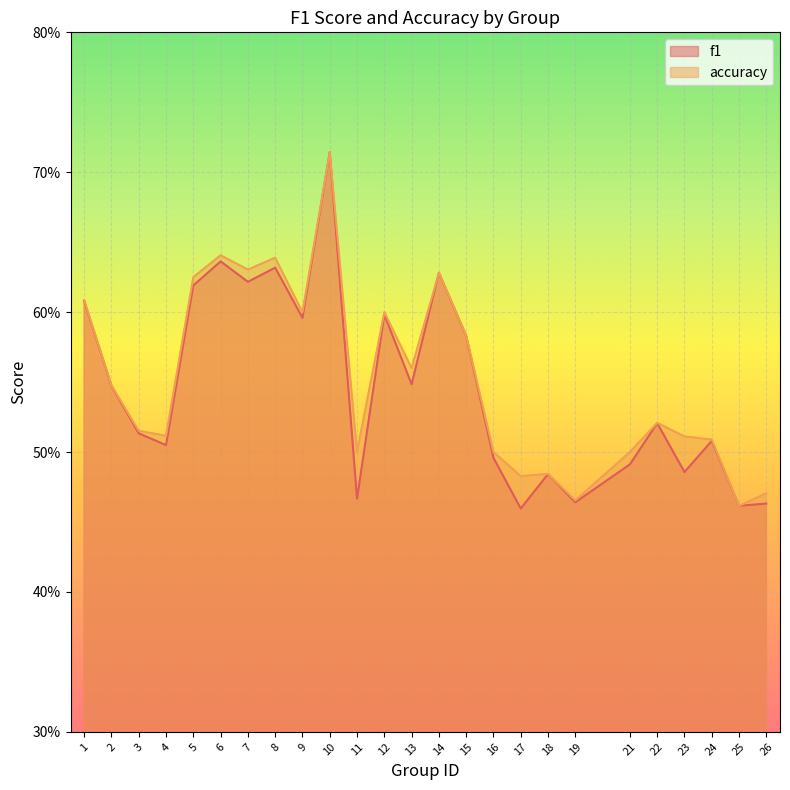

List the series in order of their overall mean, lowest first.

f1, accuracy